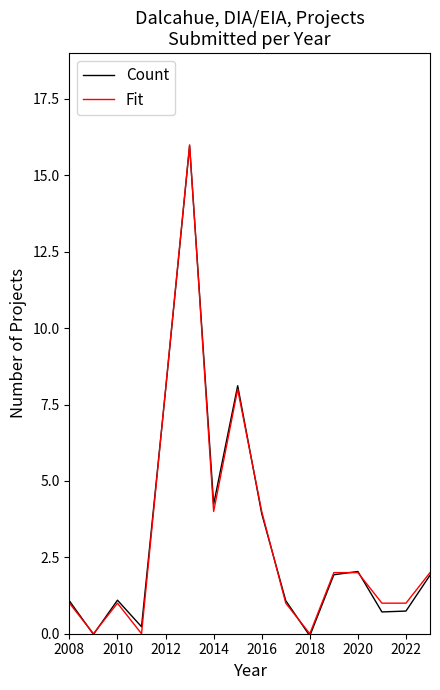

What is the greatest value displayed?

16.0